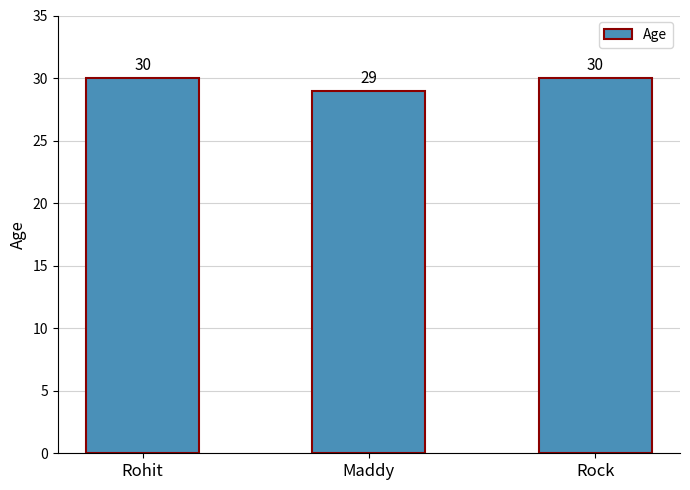

Count the number of categories in the chart.

3